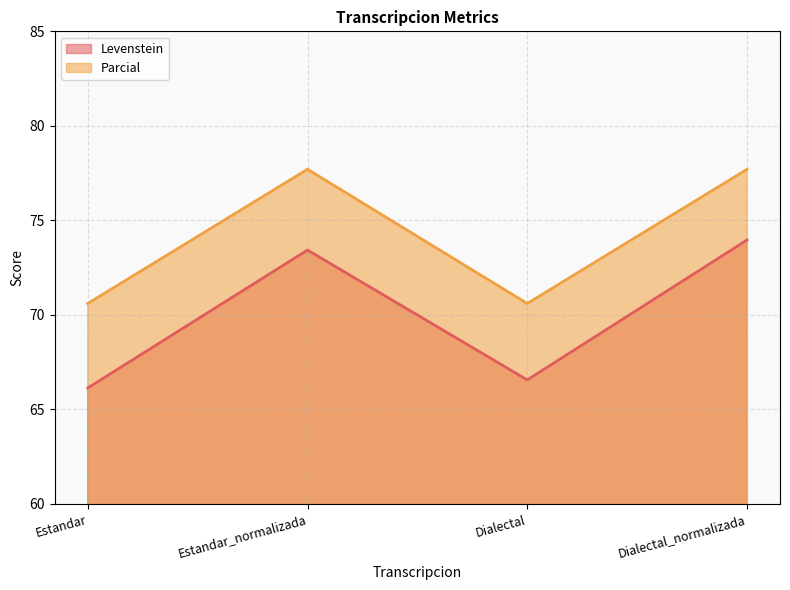

True or false: Parcial has more than 2 points higher than both neighbors.

False